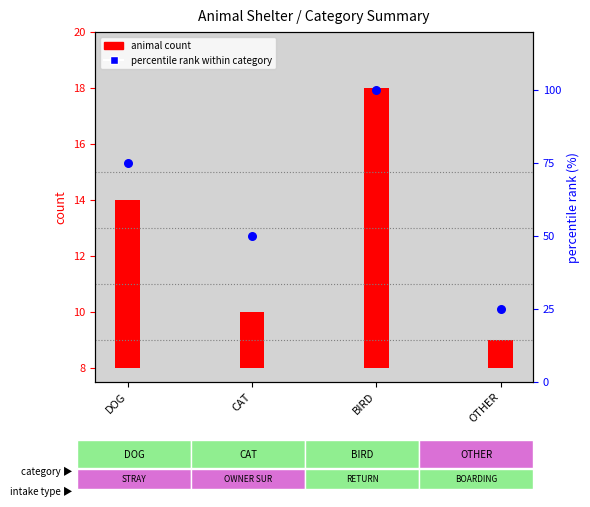

Which series contains the highest Y value?

percentile rank within category